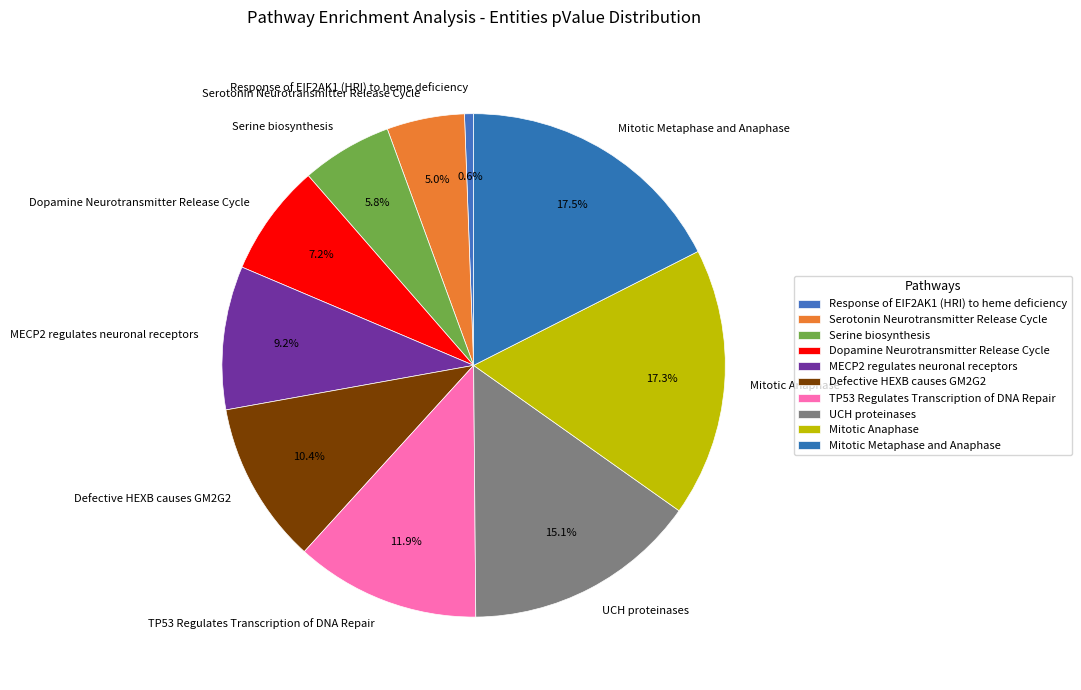

What portion of the pie excludes Serine biosynthesis?

94.2%